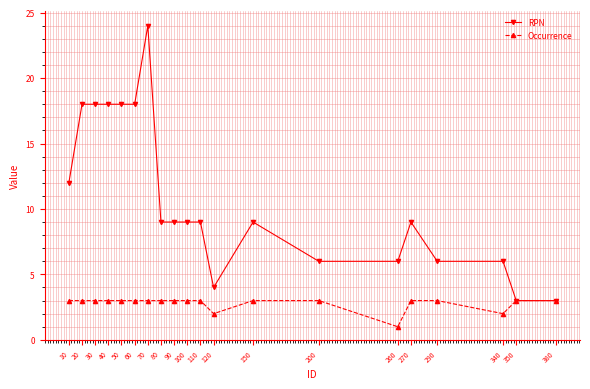

How many Occurrence values are between 3 and 4?

17